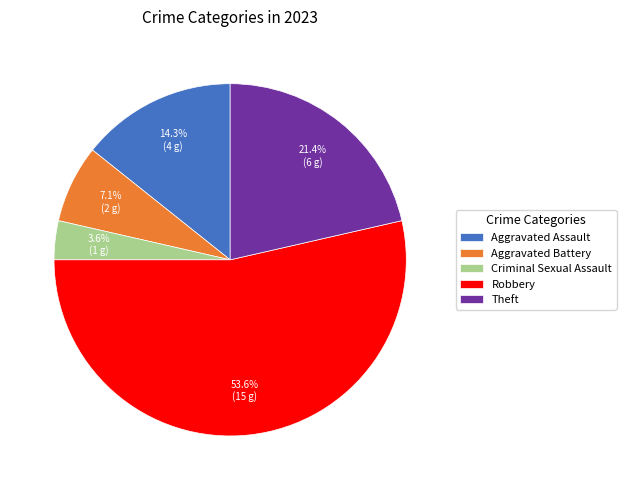

The Criminal Sexual Assault slice represents 12% of the pie. True or false?

False